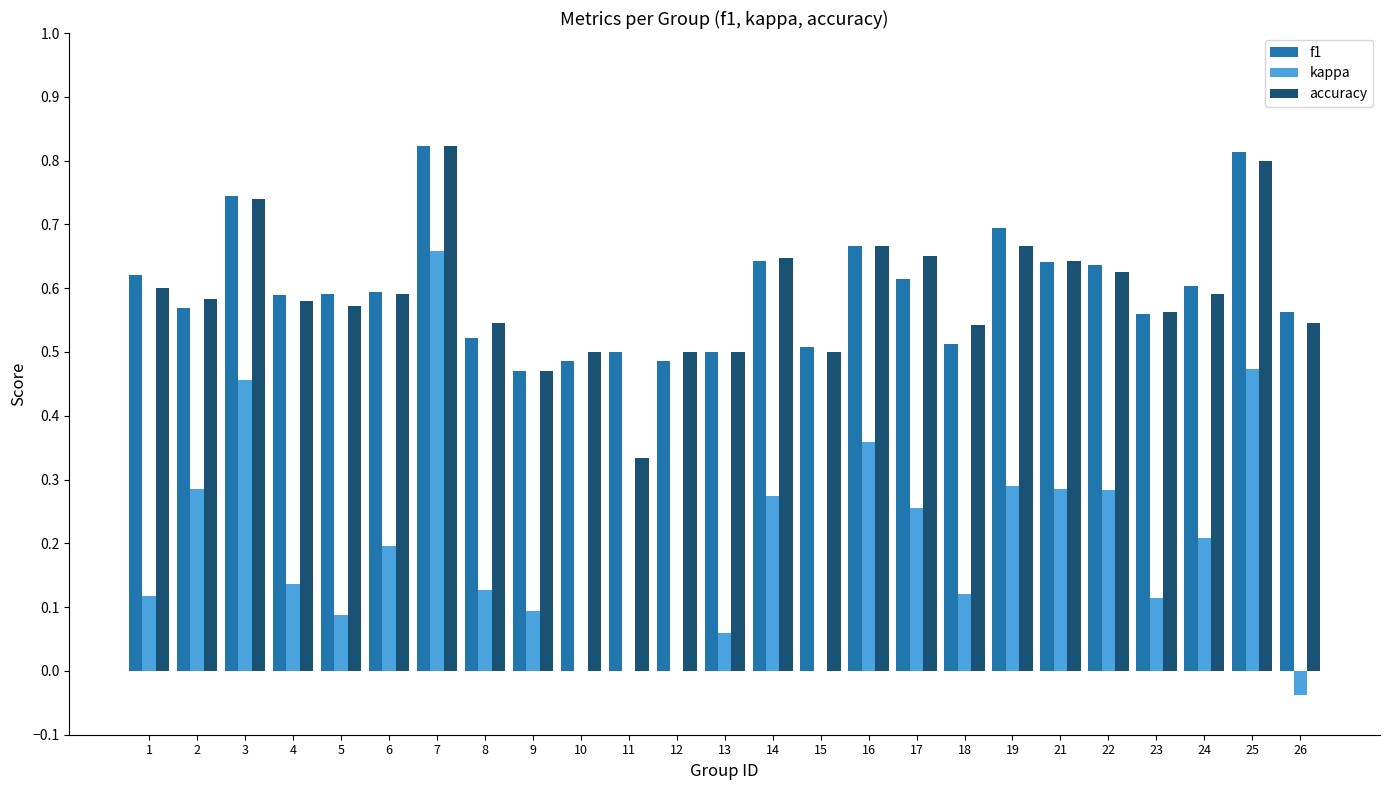

Is it true that kappa equals 0.1 at 19?

False